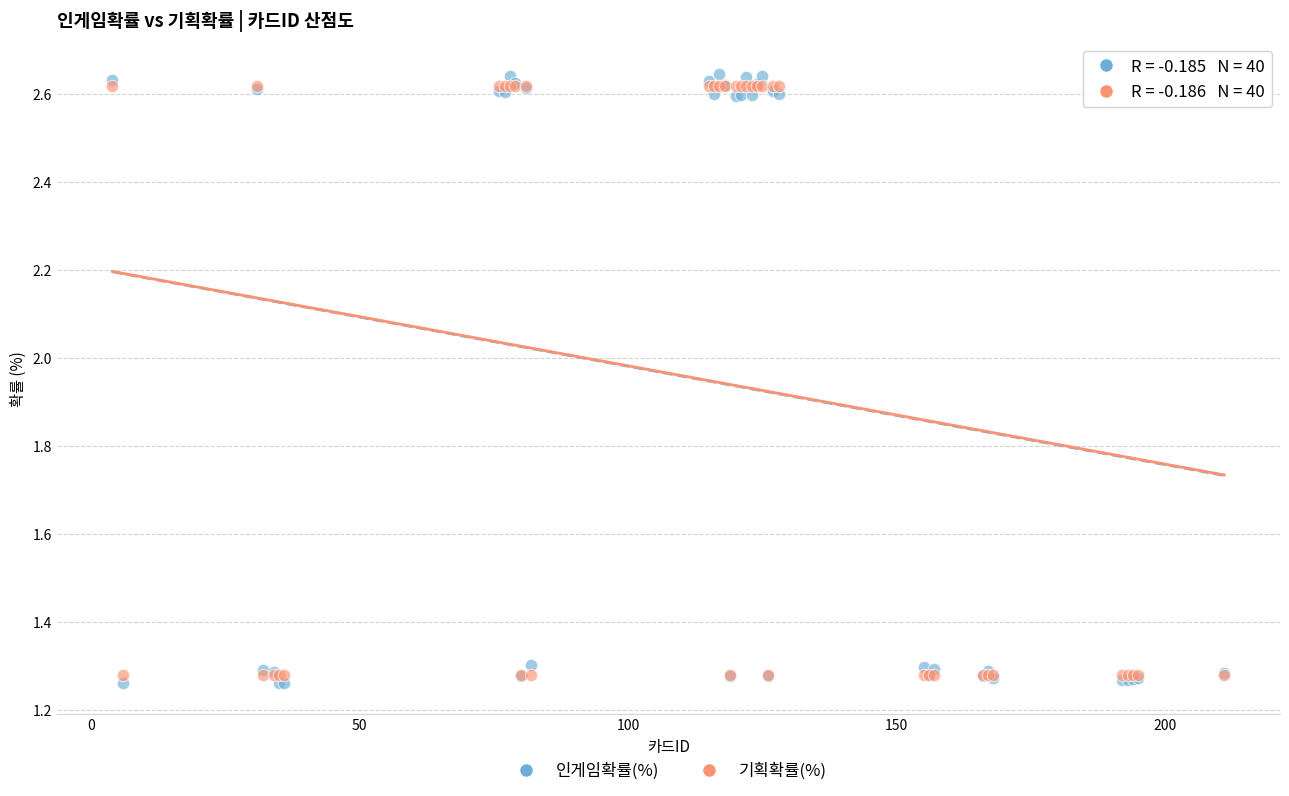

Which series has the largest Y range (max minus min)?

인게임확률(%)